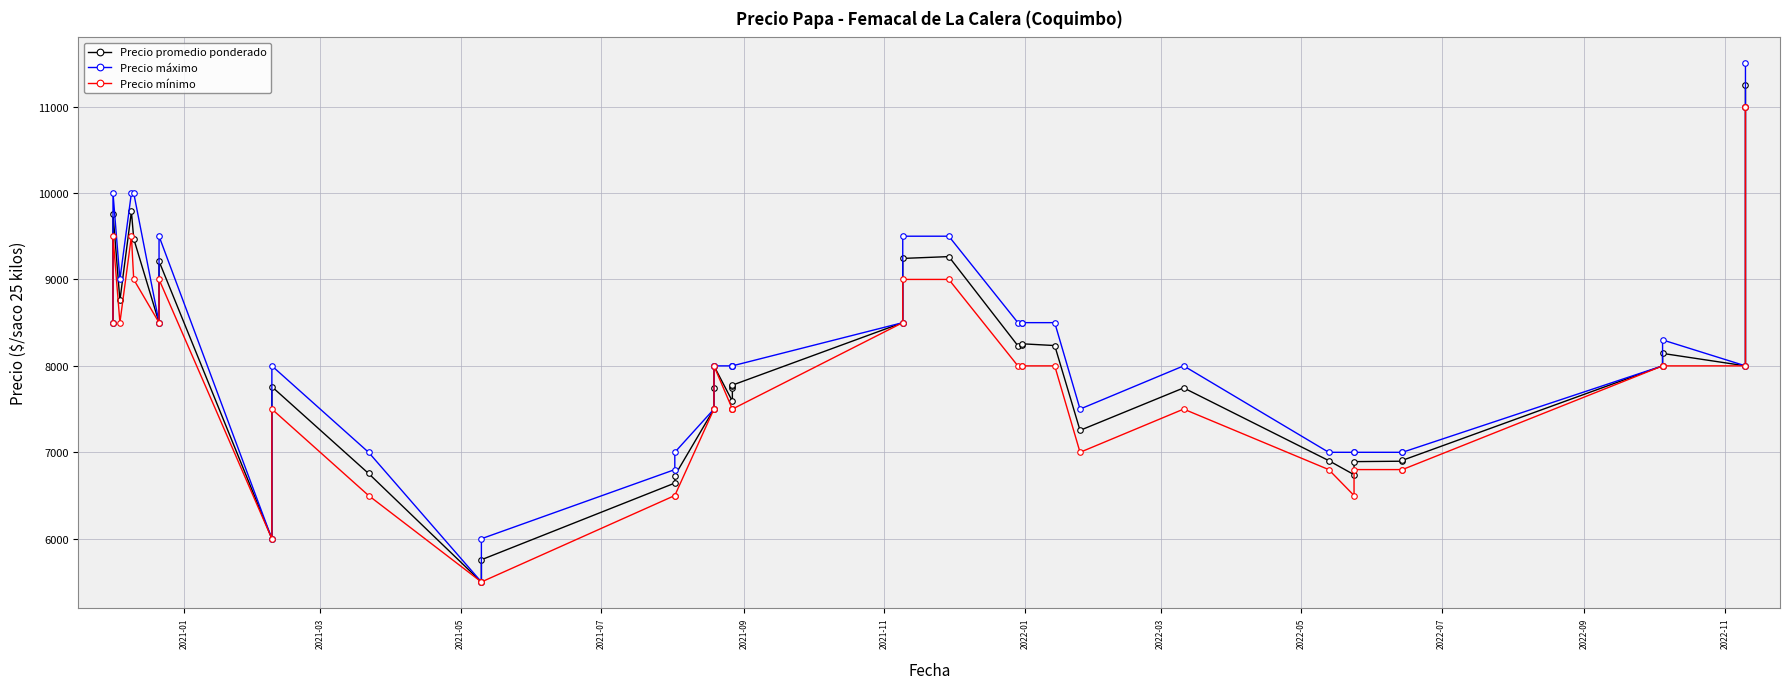

Does the chart display data point markers on the line(s)?

Yes